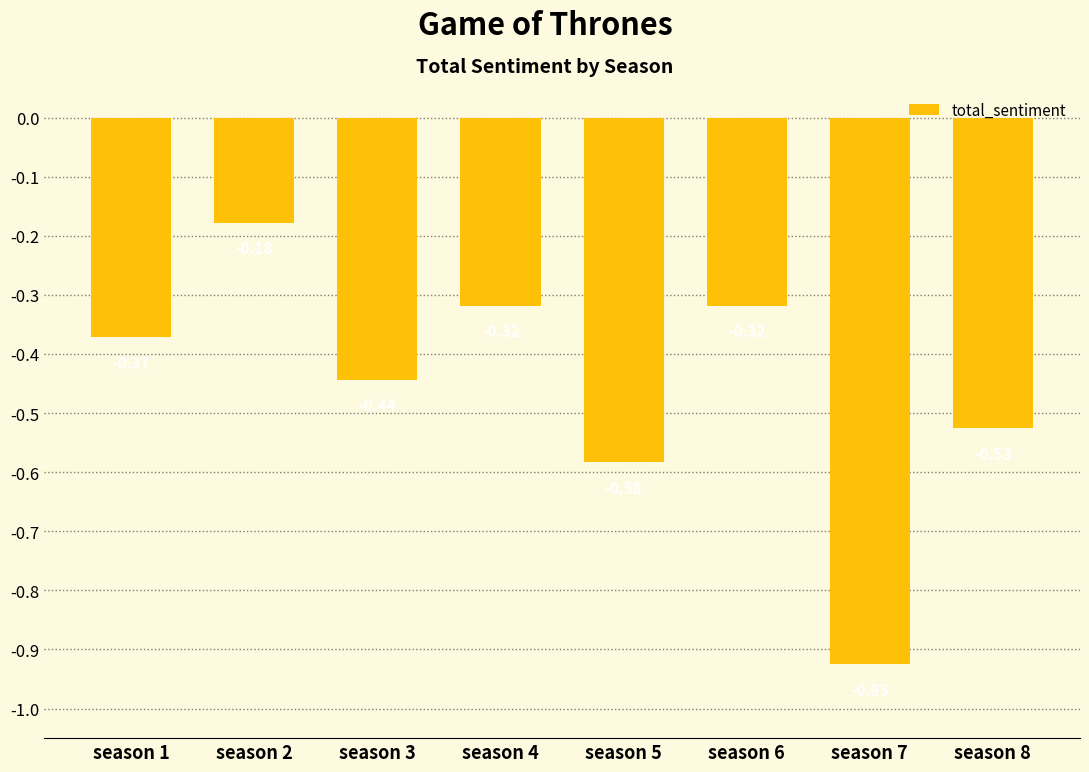

Between season 3 and season 4, which is larger?

season 4